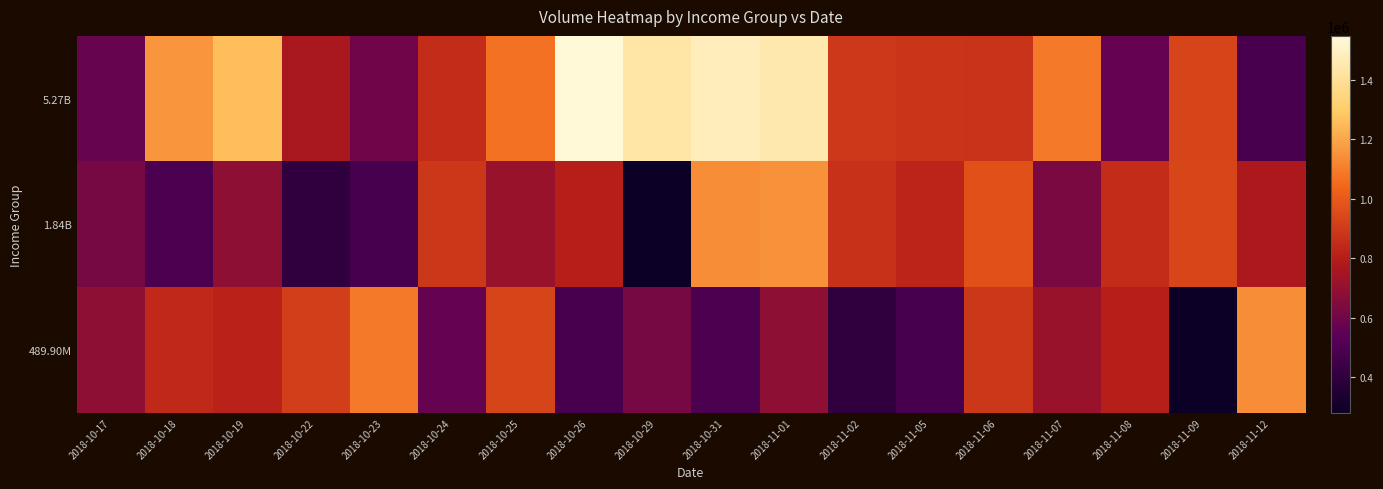

Reading left to right, what are all the values shown in this chart?

5.27B: 2018-10-17=575989	2018-10-18=1157871	2018-10-19=1256994	2018-10-22=763327	2018-10-23=598941	2018-10-24=852067	2018-10-25=1068742	2018-10-26=1548279	2018-10-29=1436685	2018-10-31=1483208	2018-11-01=1452940	2018-11-02=894315	2018-11-05=881997	2018-11-06=875068	2018-11-07=1087718	2018-11-08=571308	2018-11-09=929298	2018-11-12=479981
1.84B: 2018-10-17=617175	2018-10-18=491286	2018-10-19=685897	2018-10-22=396521	2018-10-23=474363	2018-10-24=884919	2018-10-25=711518	2018-10-26=800618	2018-10-29=280087	2018-10-31=1140315	2018-11-01=1151302	2018-11-02=866463	2018-11-05=820879	2018-11-06=969241	2018-11-07=631083	2018-11-08=853115	2018-11-09=934180	2018-11-12=770793
489.90M: 2018-10-17=683593	2018-10-18=841927	2018-10-19=816233	2018-10-22=911116	2018-10-23=1087718	2018-10-24=571308	2018-10-25=929298	2018-10-26=479981	2018-10-29=617175	2018-10-31=491286	2018-11-01=685897	2018-11-02=396521	2018-11-05=474363	2018-11-06=884919	2018-11-07=711518	2018-11-08=800618	2018-11-09=280087	2018-11-12=1140315